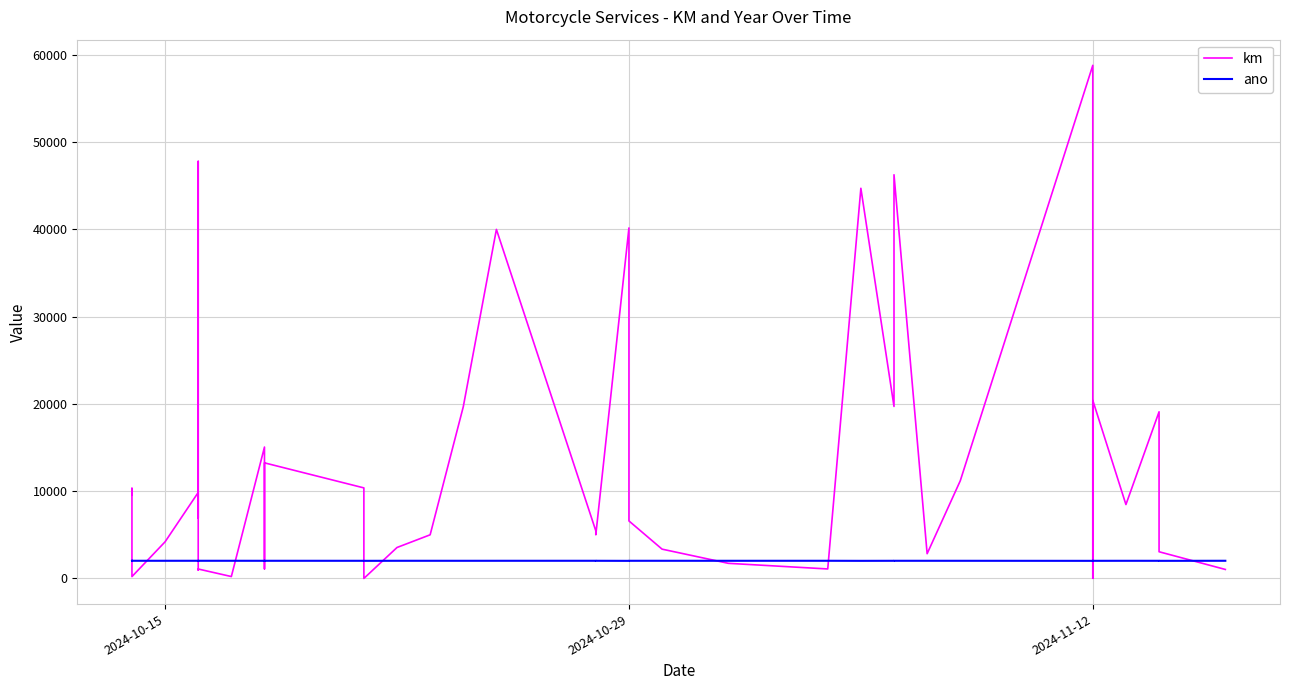

Count the ano values in the range 2022 to 2023.

22